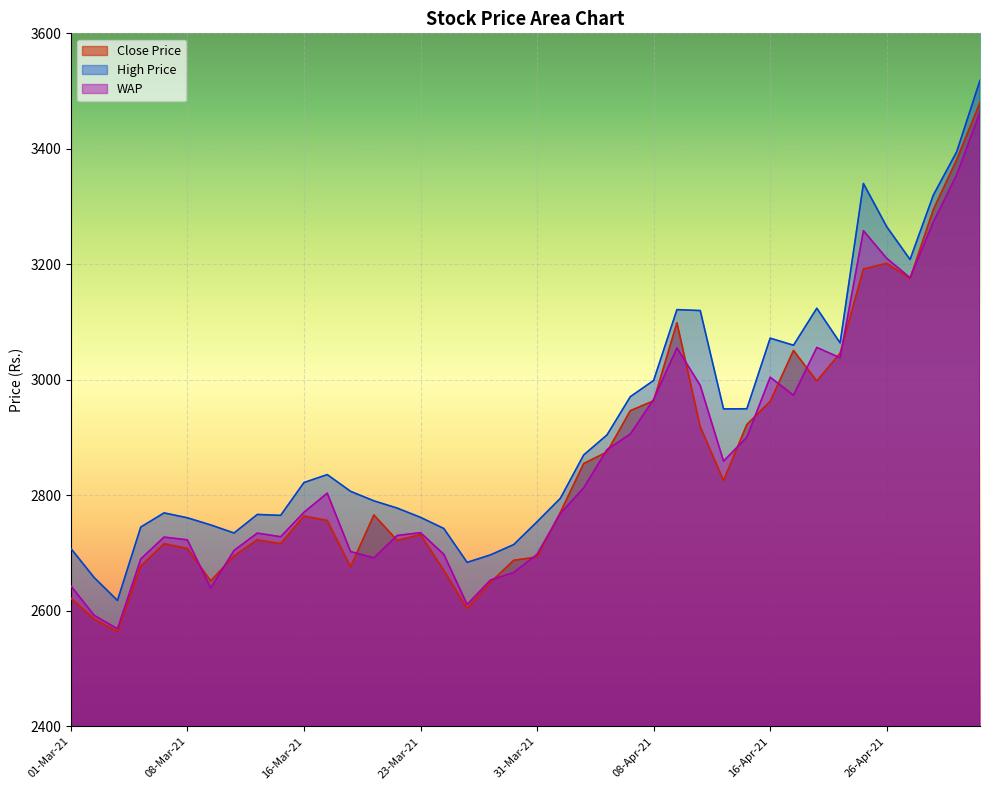

True or false: High Price and Close Price intersect in this chart.

False